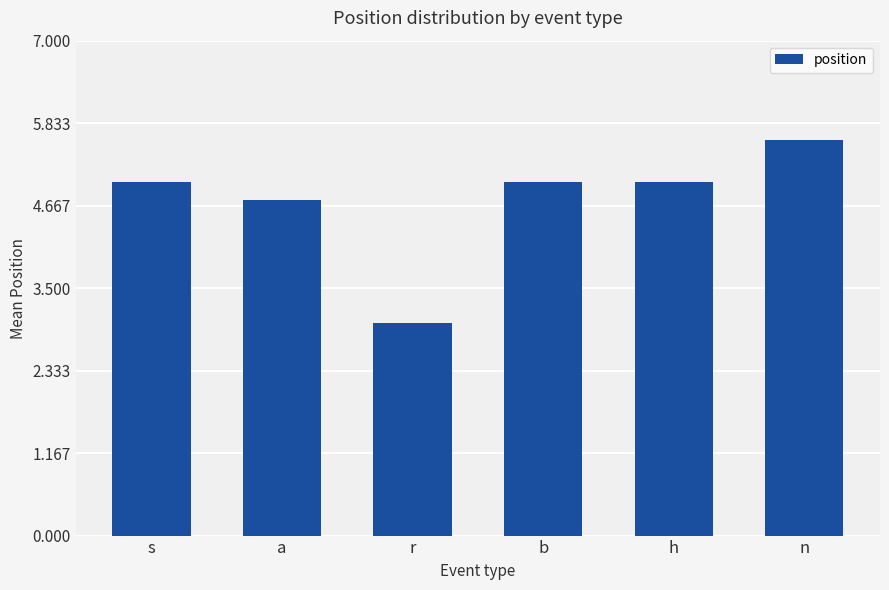

True or false: the data shows 5.6 at n.

True